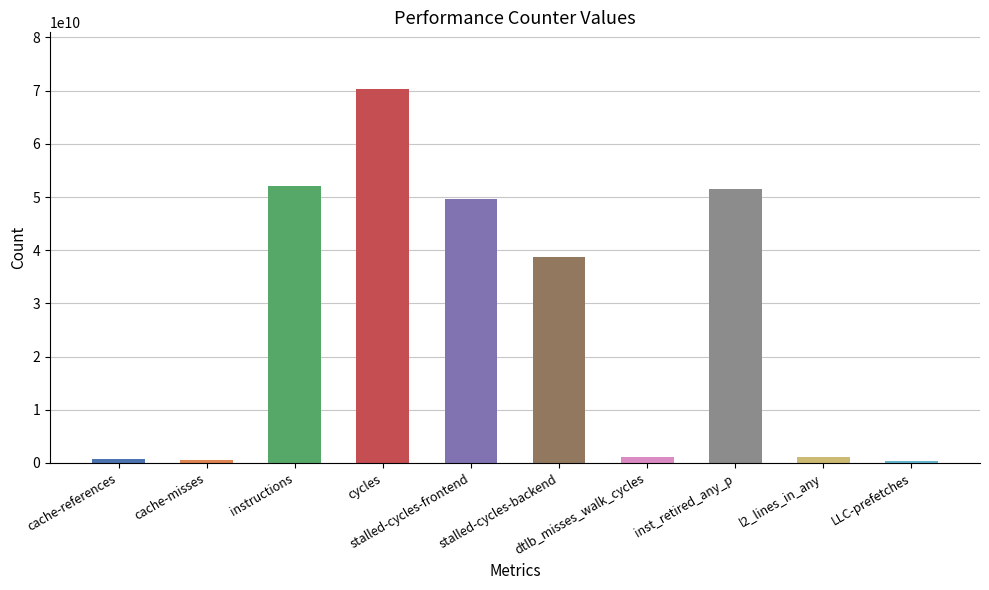

What is the greatest value displayed?

70405740082